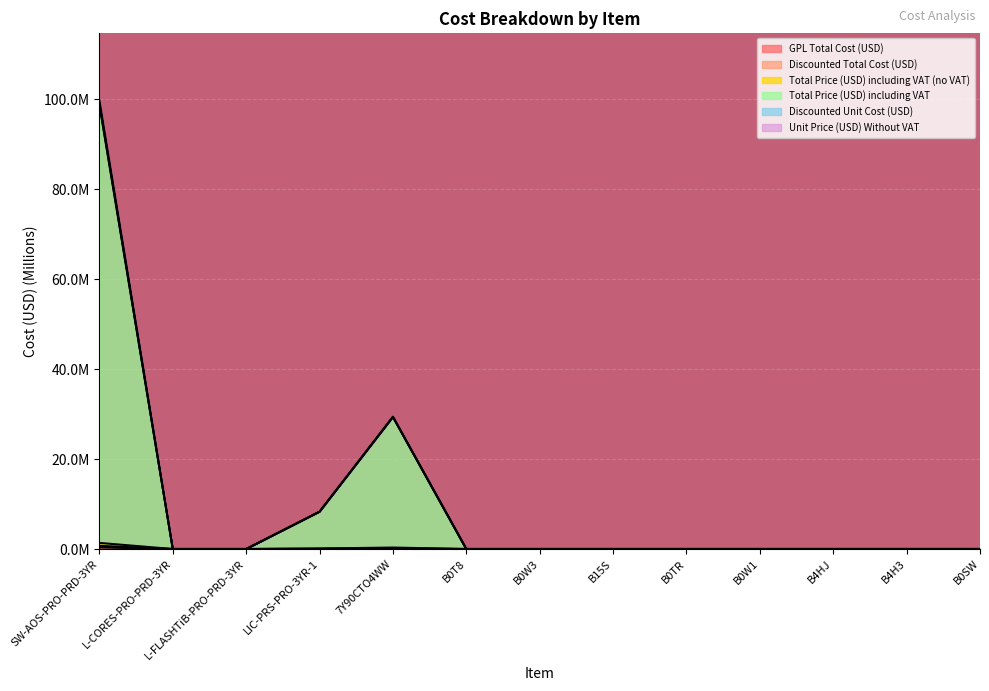

True or false: Total Price (USD) including VAT has more than 0 points higher than both neighbors.

True